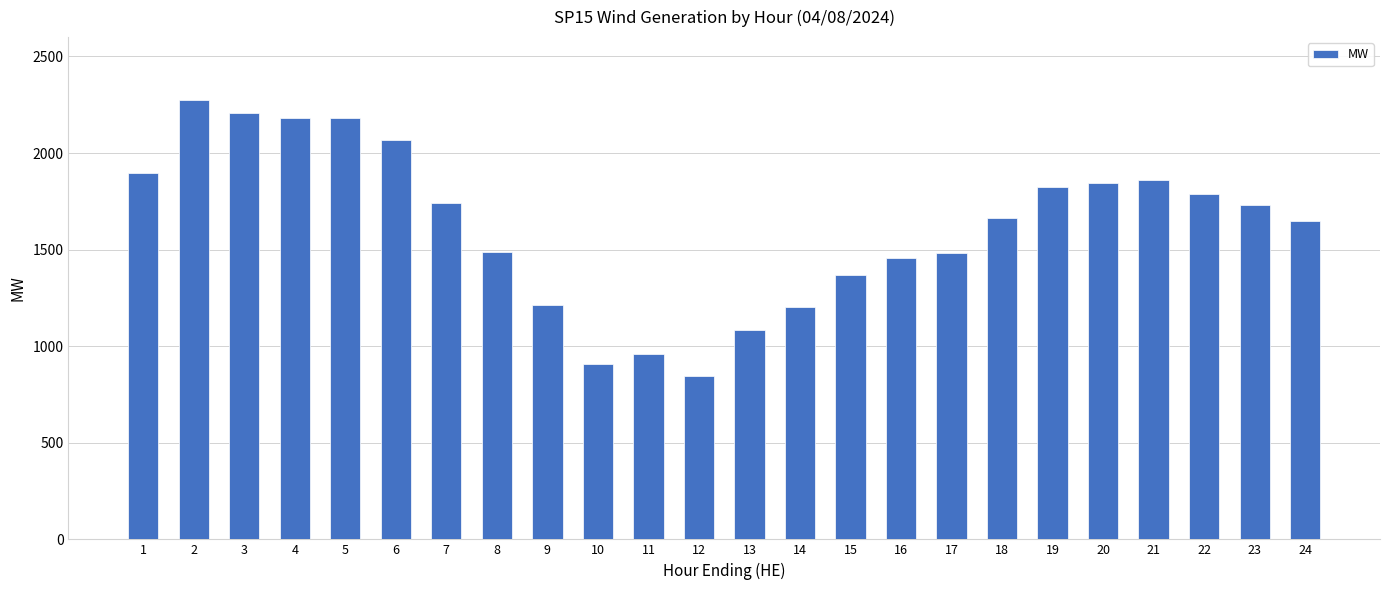

Does the chart contain any negative values?

No